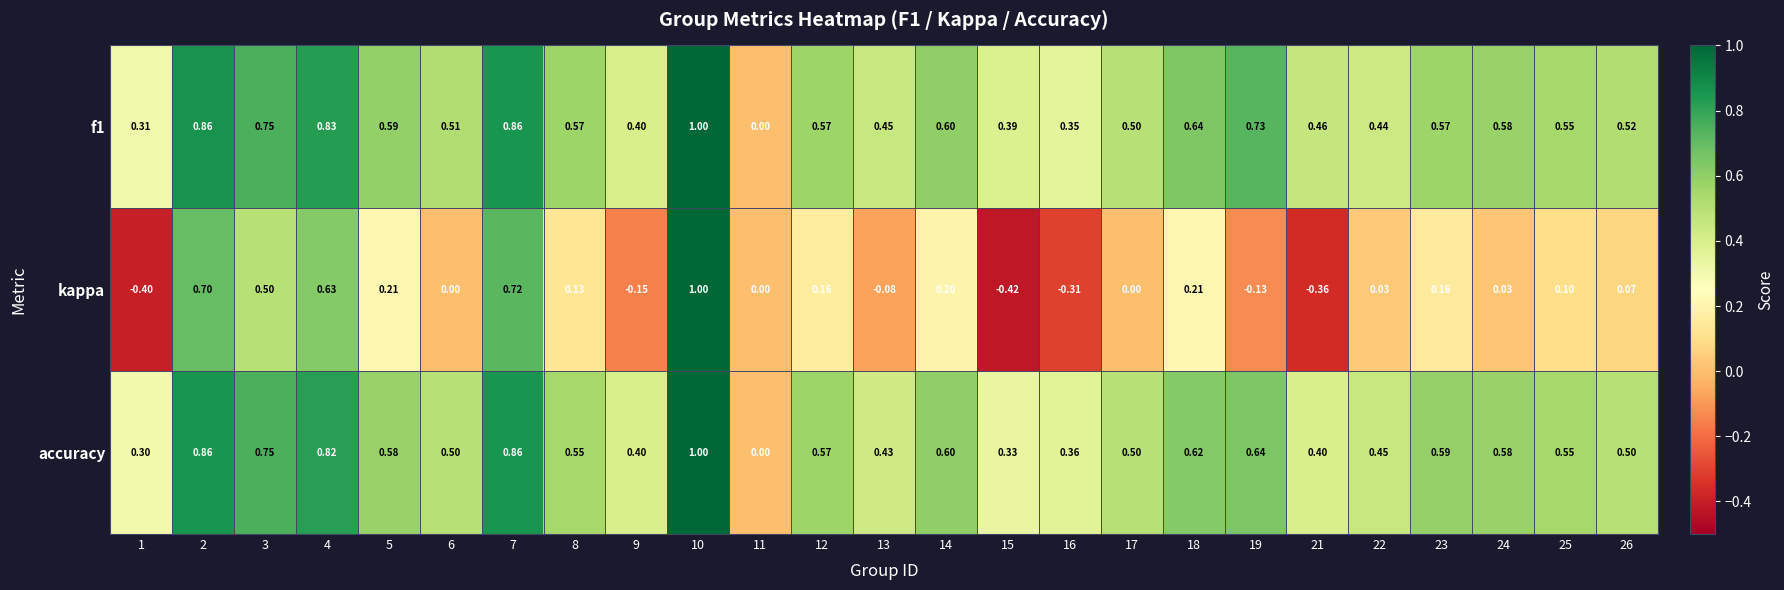

Which series has the widest spread of values?

kappa